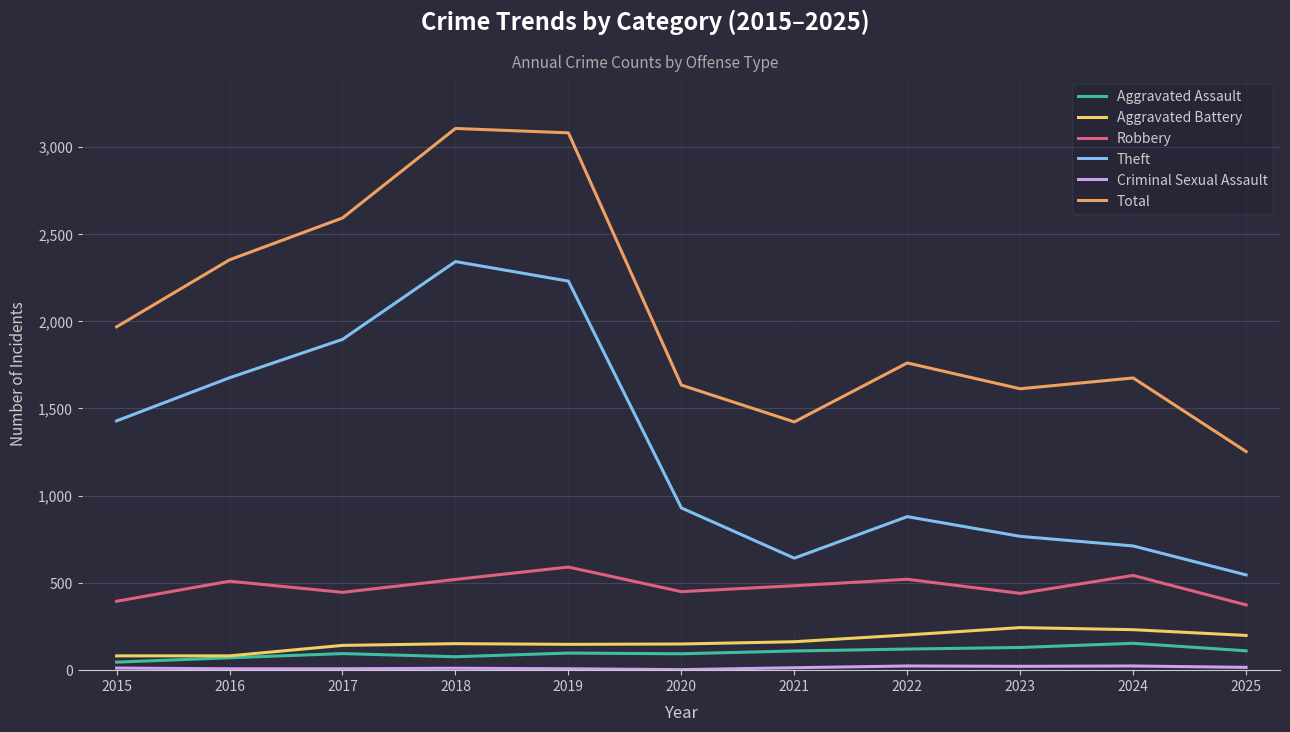

True or false: Theft and Robbery intersect in this chart.

False